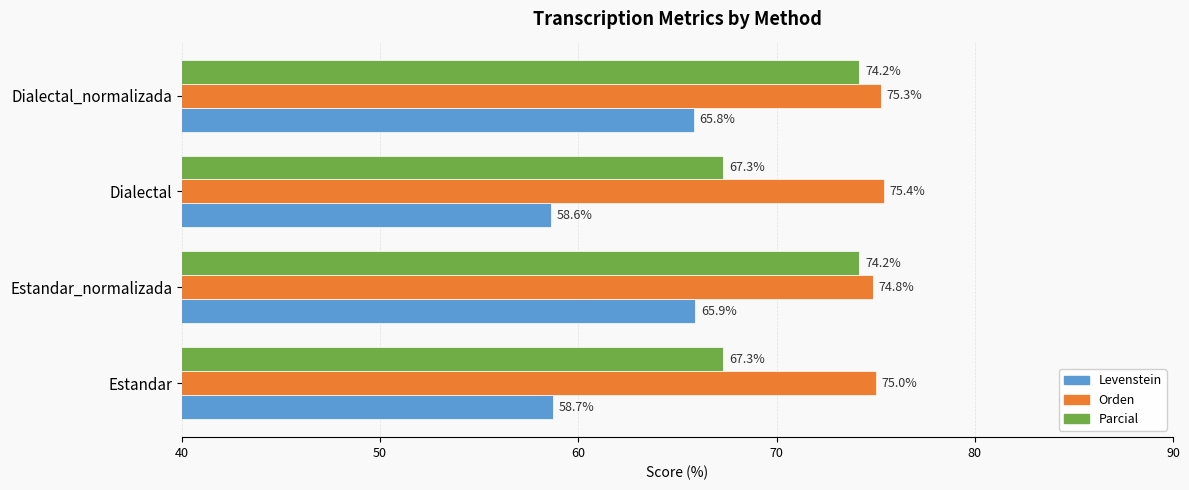

At which category is the sum across all series the highest?

Dialectal_normalizada